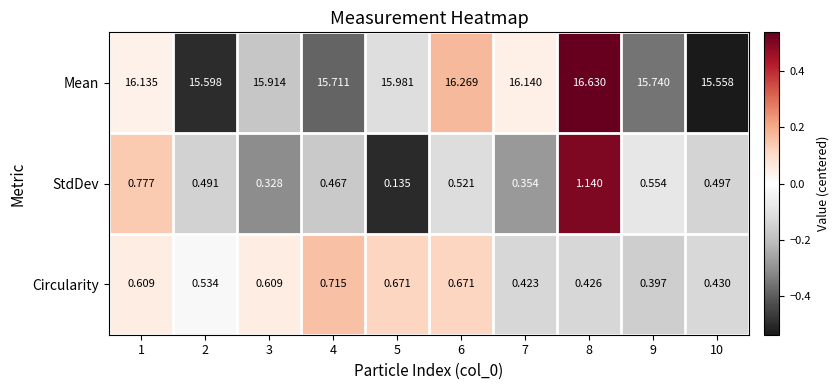

Which series has the largest total across all categories?

Mean